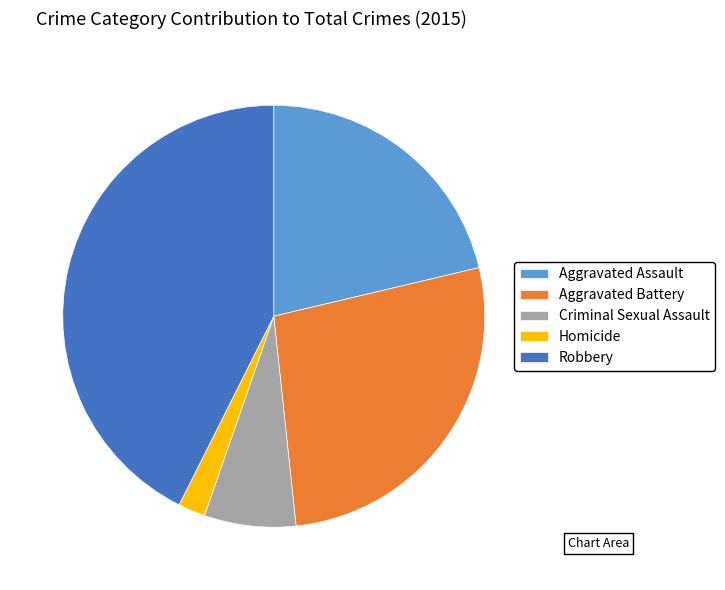

Is the sum of Criminal Sexual Assault and Aggravated Battery greater than half?

No